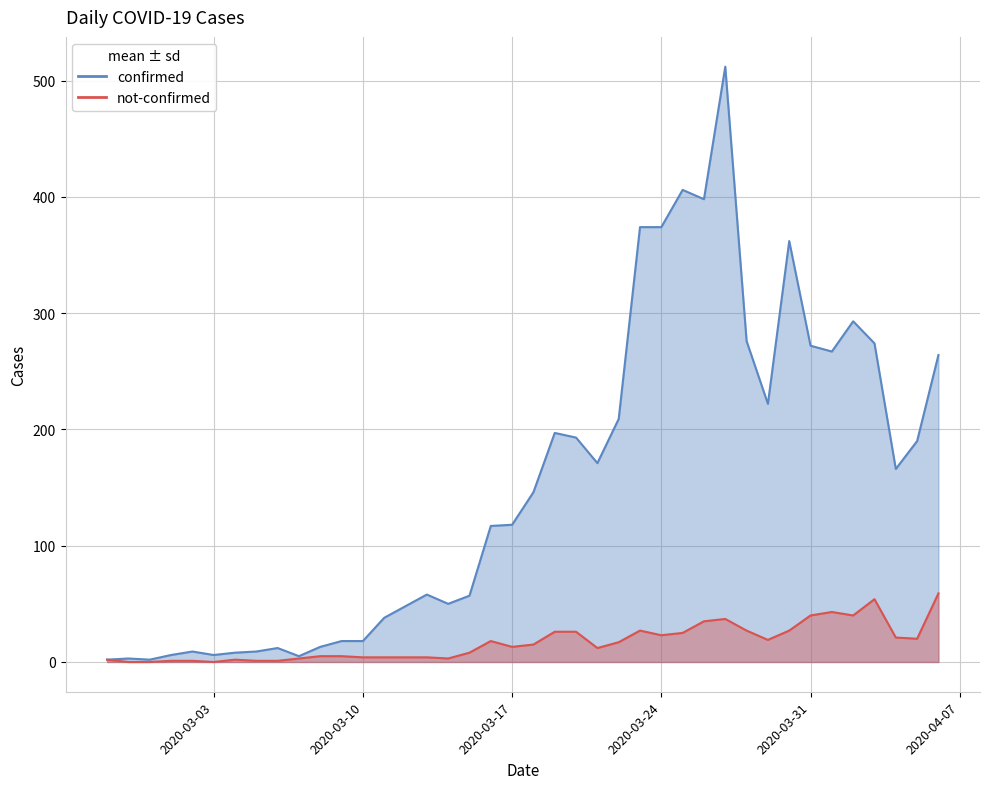

True or false: not-confirmed_line has a value of 32 at 18.

False